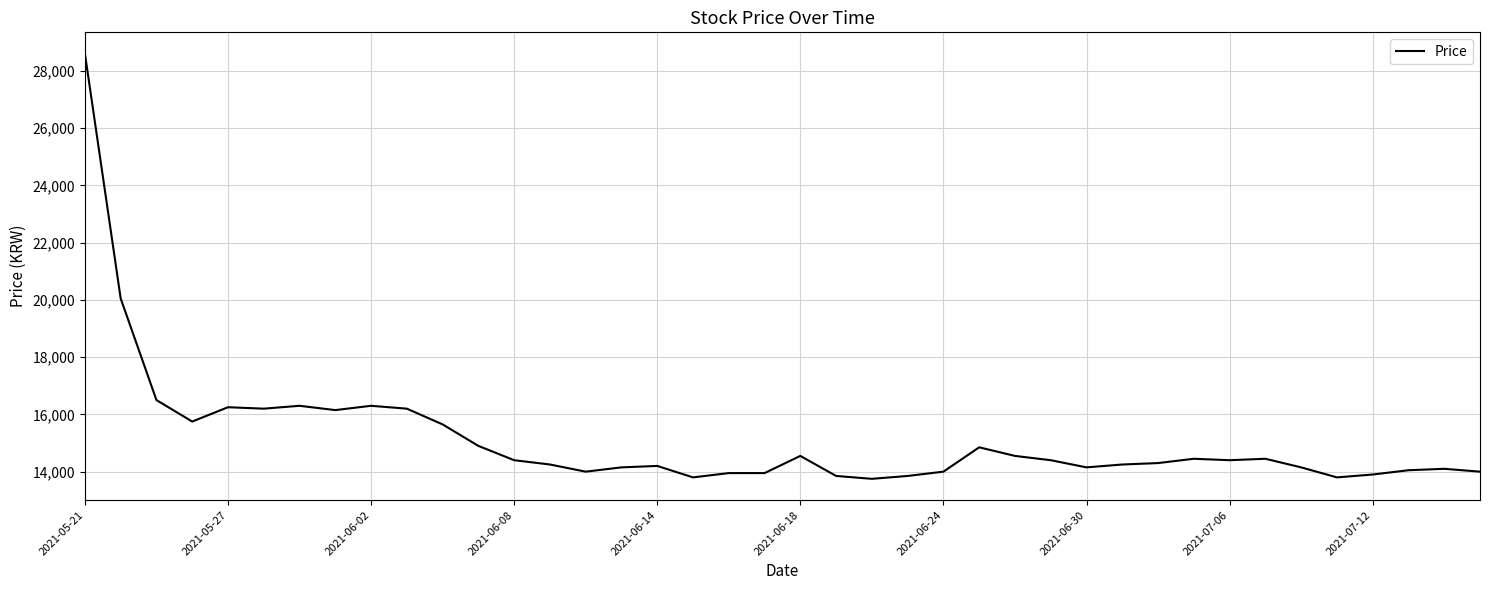

How many lines are shown in the chart?

1